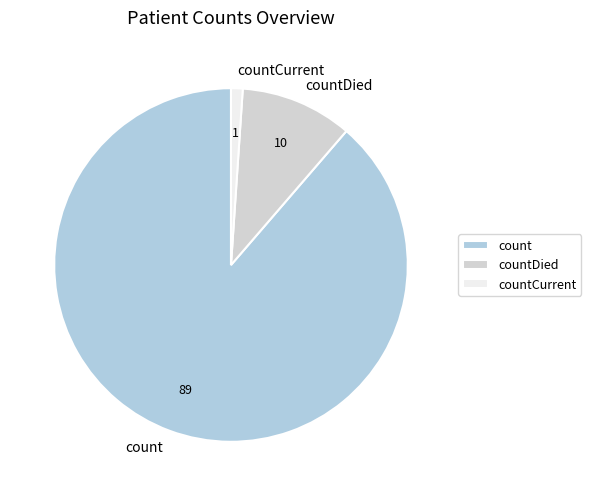

Is there a majority slice in this chart?

Yes